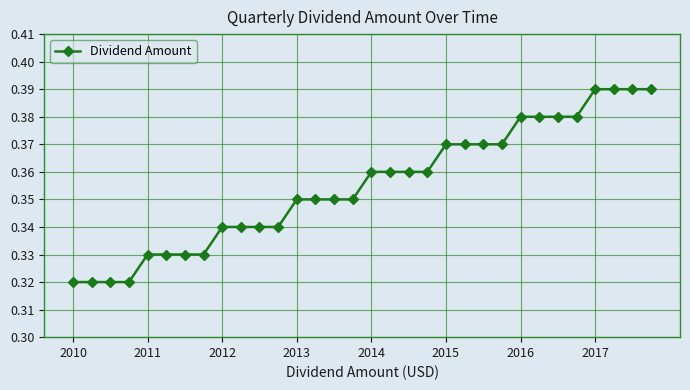

How many values are between 0 and 1?

32